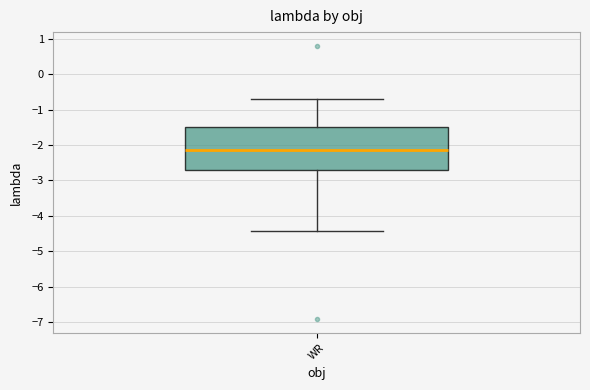

Where does the median line of the box for WR sit on the y-axis? The values are not printed on the chart, so give them approximately, as read against the axis.

-2.1